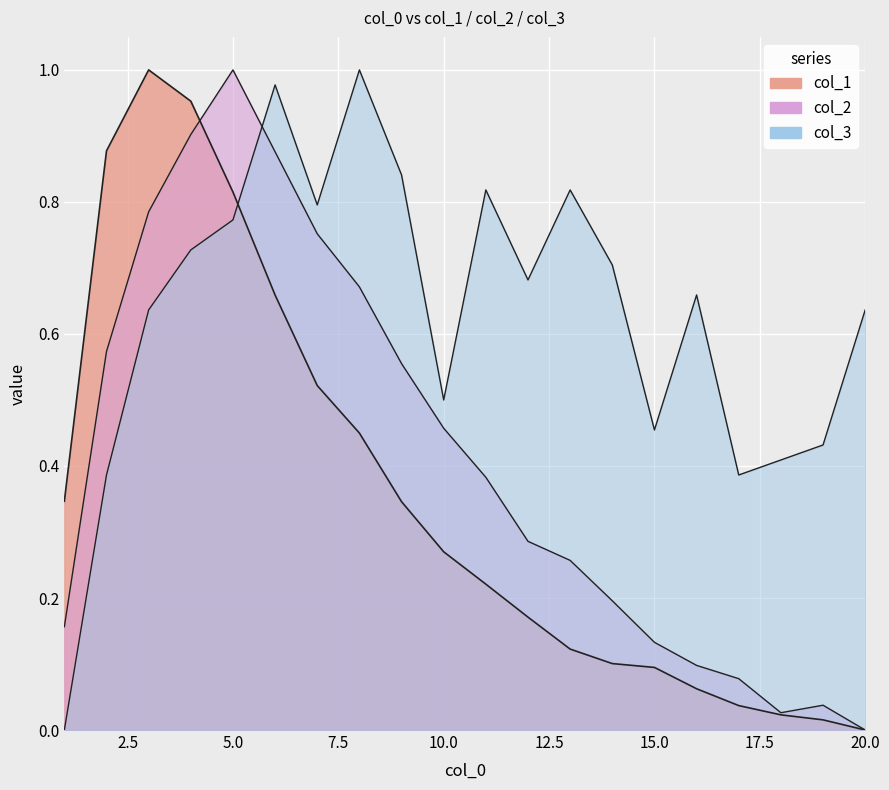

What value does the col_3 series have at 7?

0.8